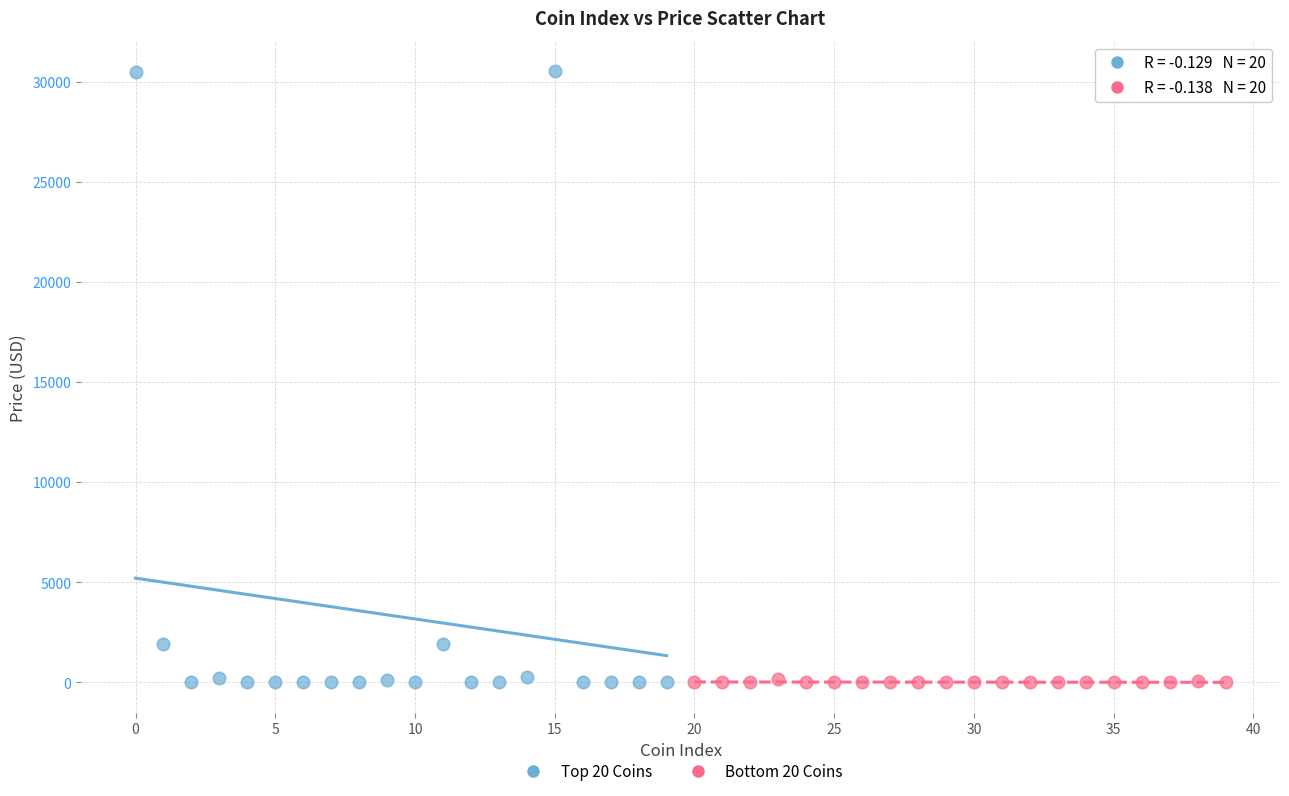

Which series has the widest spread of Y values?

Top 20 Coins